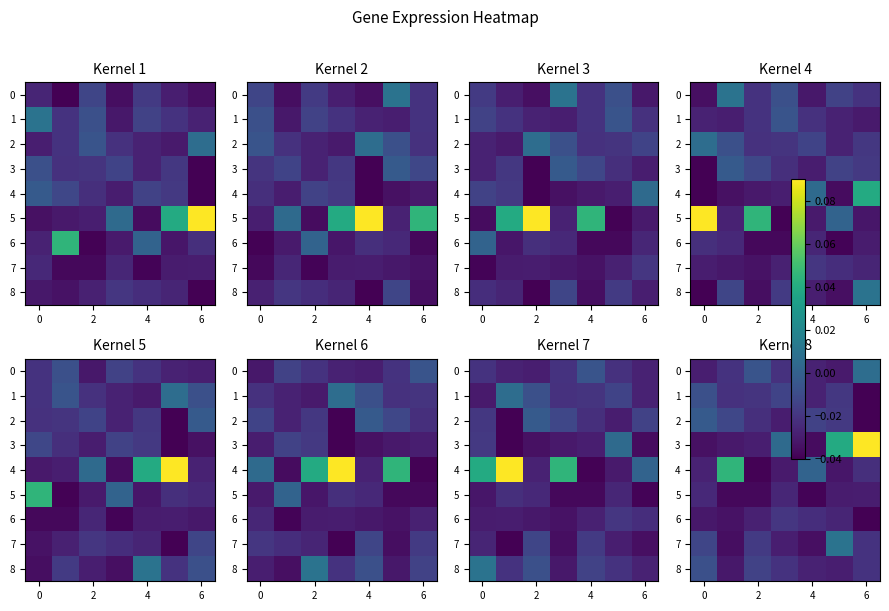

How many data points in 7 are less than 0?

6